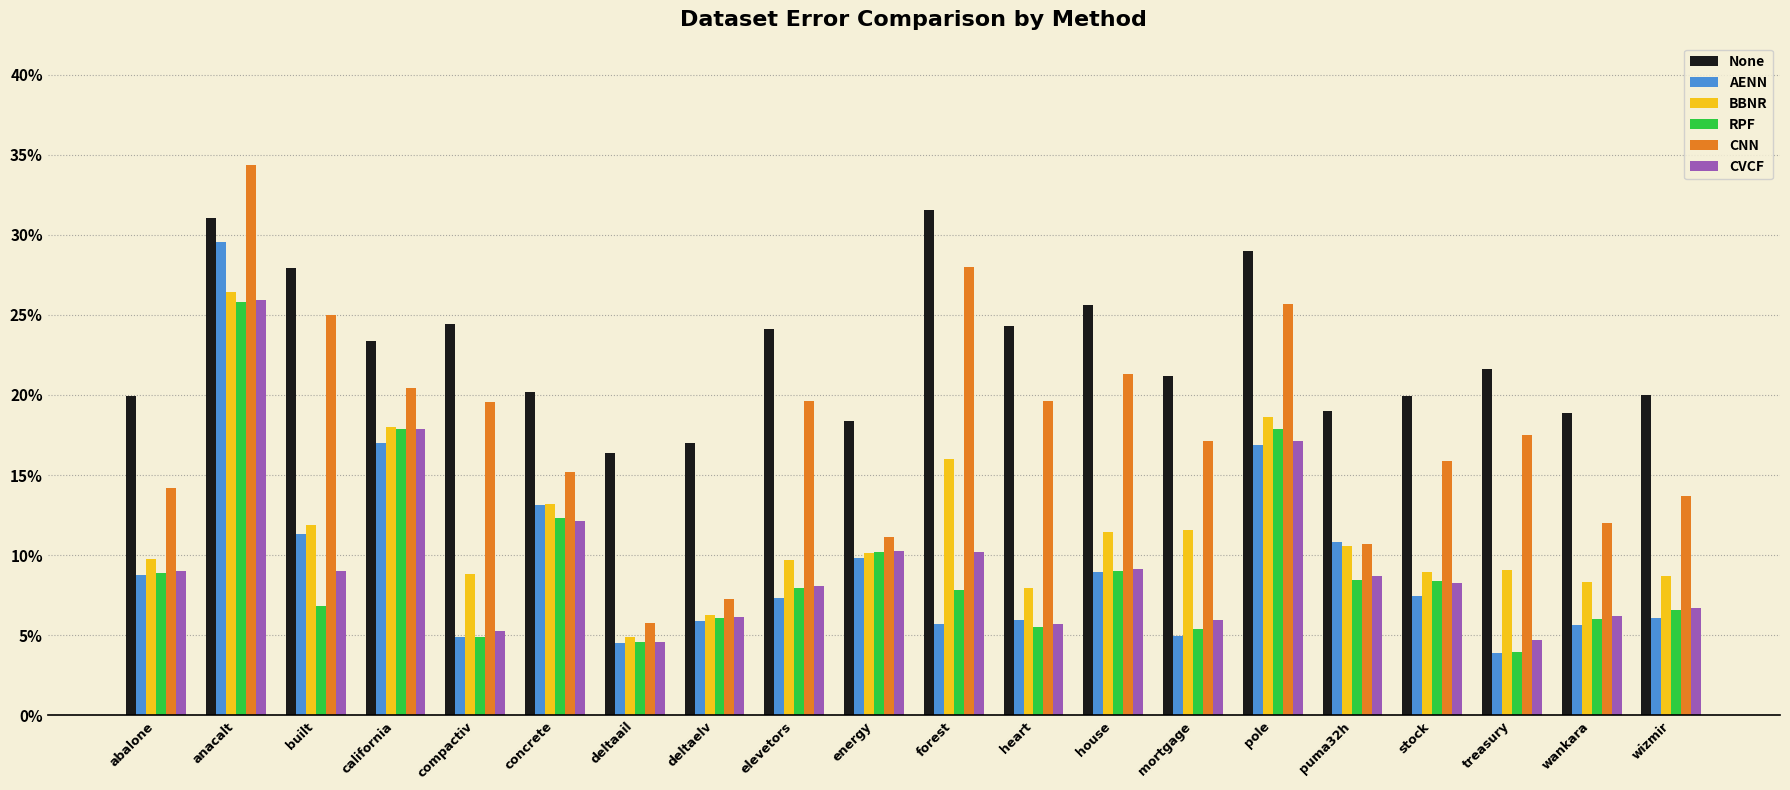

Does the chart contain any negative values?

No